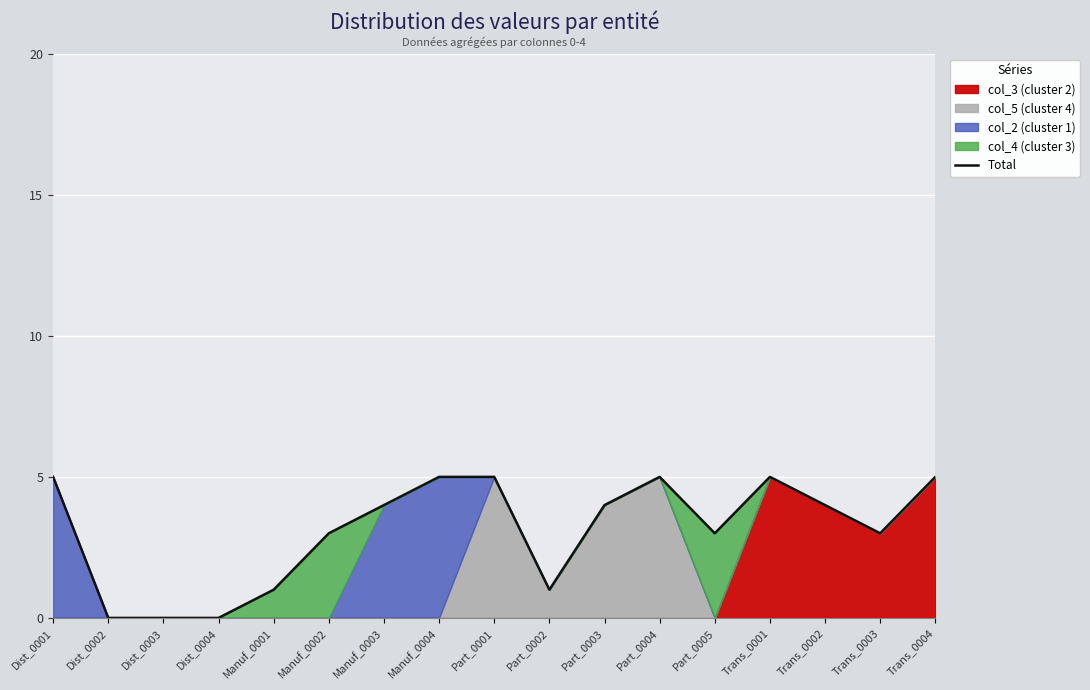

Reading left to right, what are all the values shown in this chart?

5	0	0	0	1	3	4	5	5	1	4	5	3	5	4	3	5